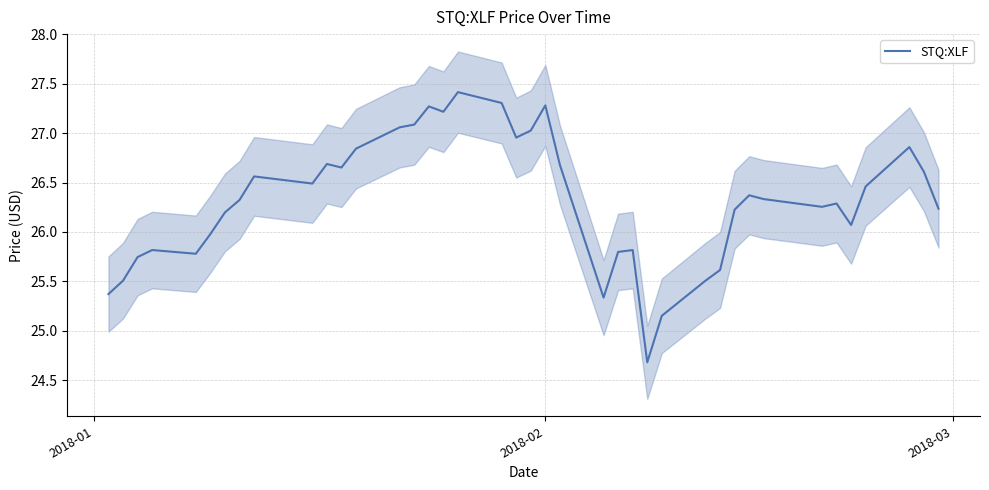

What is the lowest value of the STQ:XLF series?

24.7